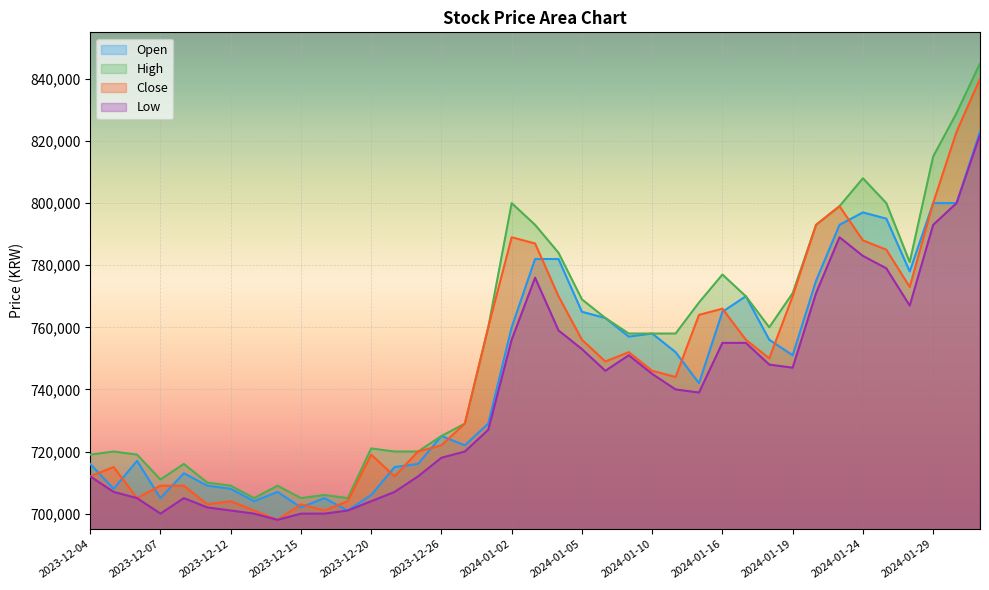

What is the value of the Close point at the 24th from the left?

752000